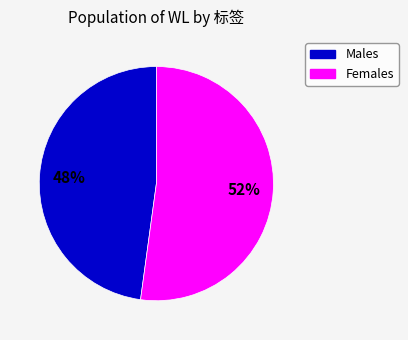

To the nearest percent, what is the difference between the largest and smallest slice percentages?

4%